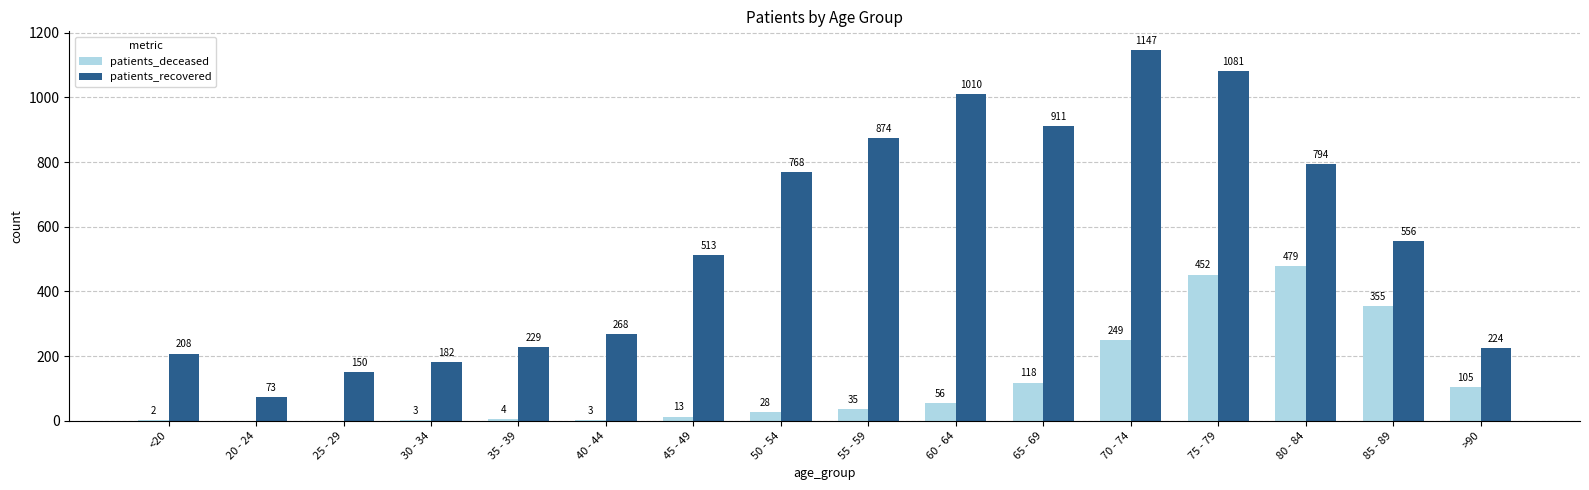

How many groups of bars are there?

16